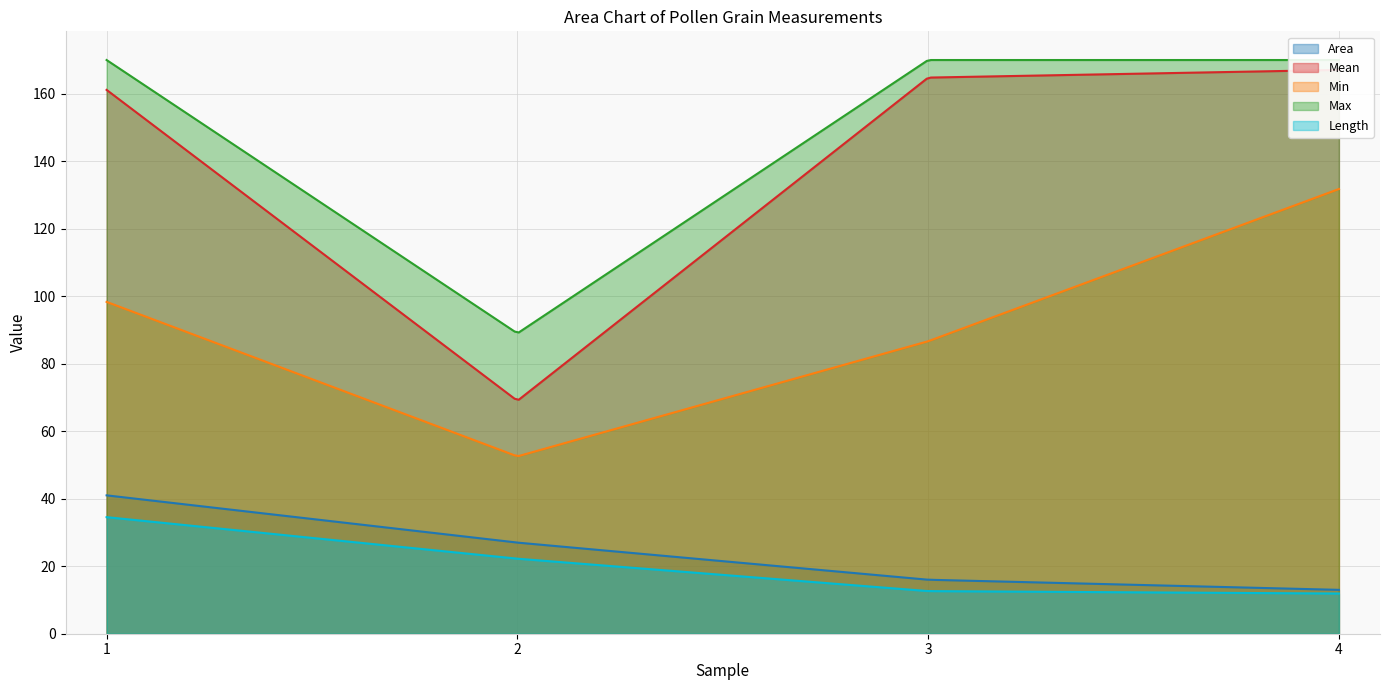

True or false: Length and Mean intersect in this chart.

False